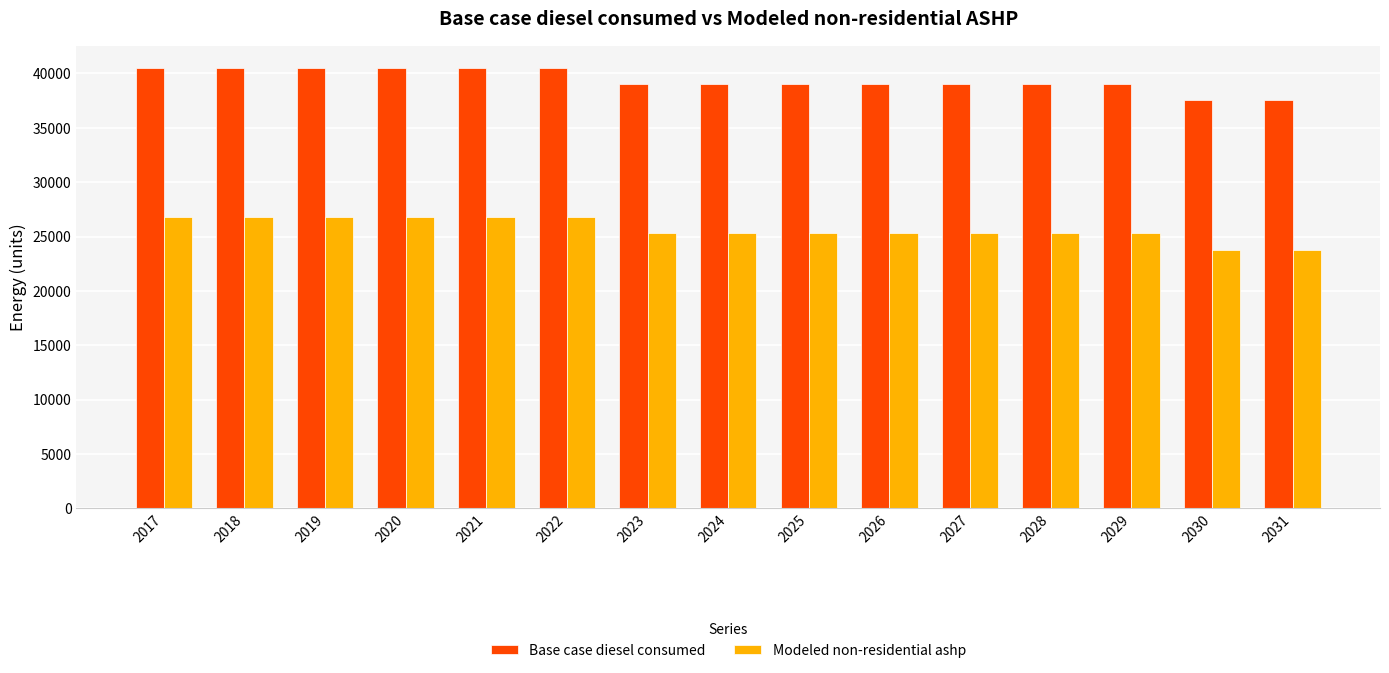

At 2030, list the series in order from smallest to largest.

Modeled non-residential ashp, Base case diesel consumed